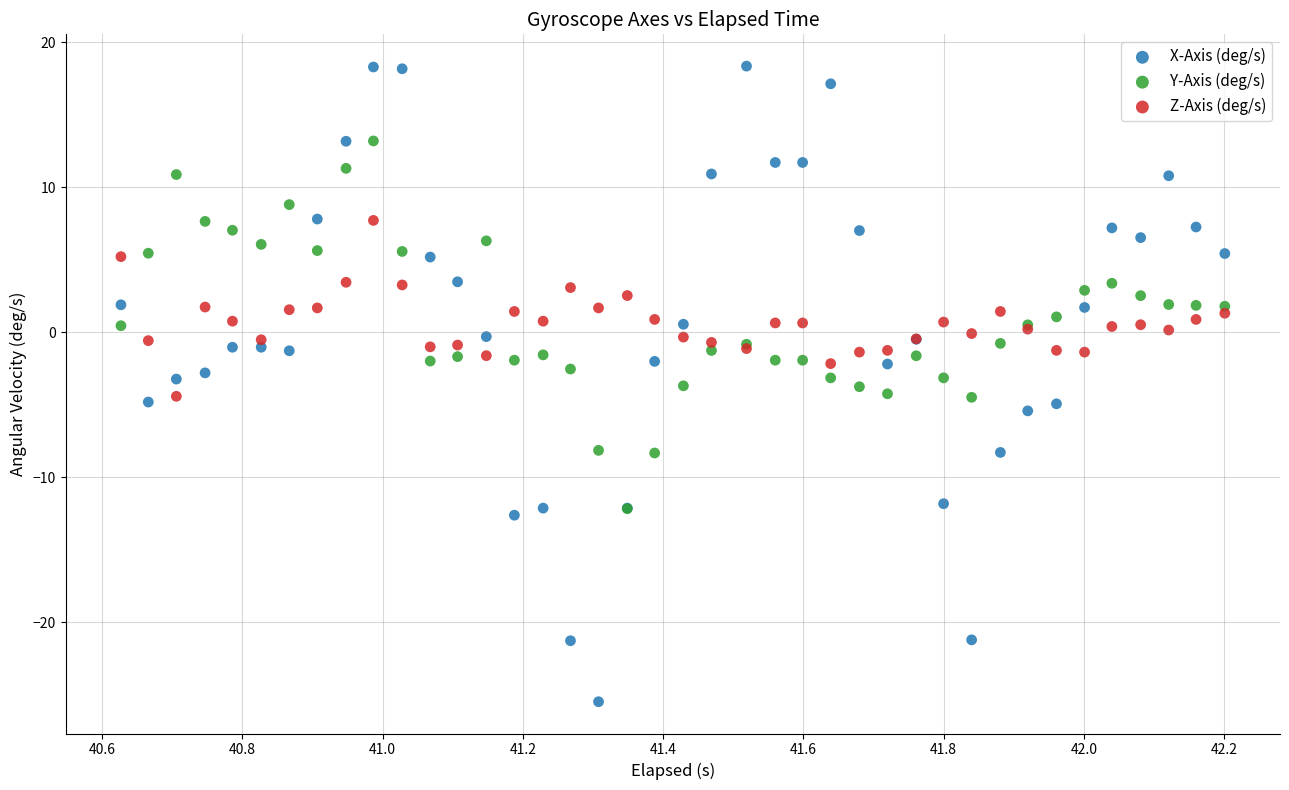

Which series has the widest spread of Y values?

X-Axis (deg/s)